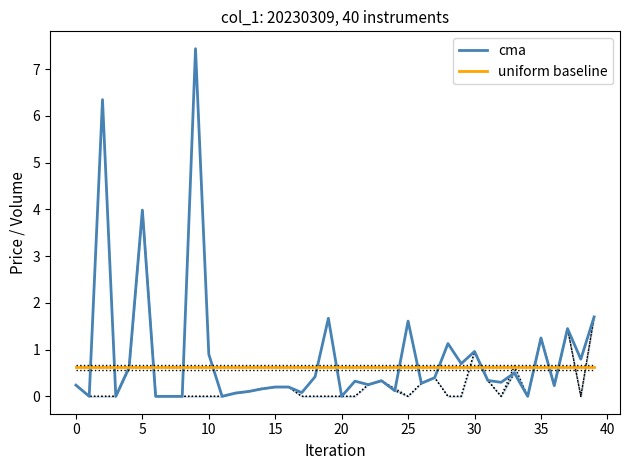

What are all the series names shown in the legend?

cma, uniform baseline